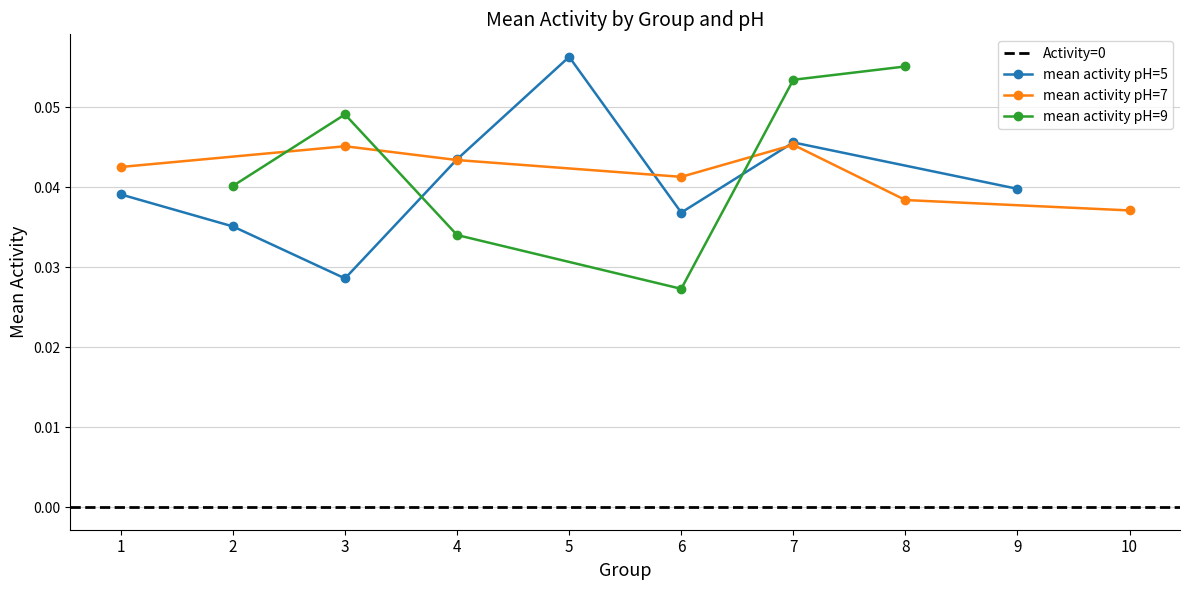

Is this an area chart (filled region under the line)?

No